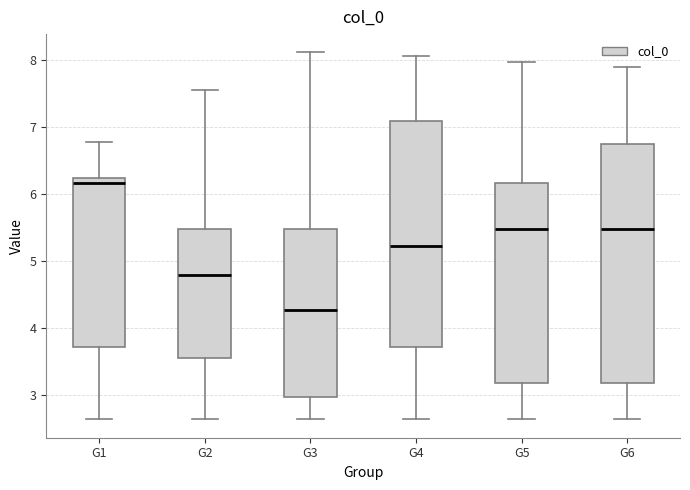

Where is the upper edge of the box for G5 on the y-axis? The values are not printed on the chart, so give them approximately, as read against the axis.

6.2